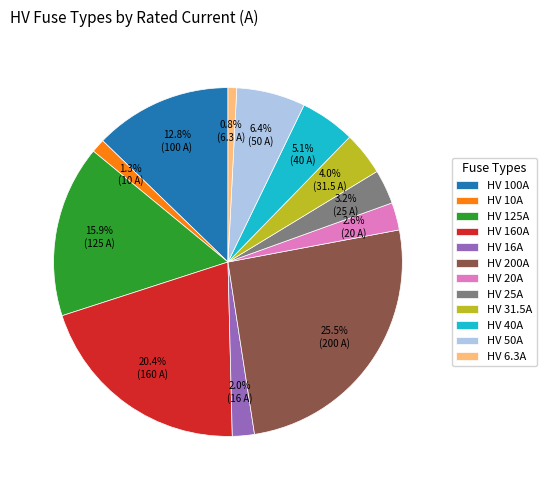

Does any single category account for the majority?

No